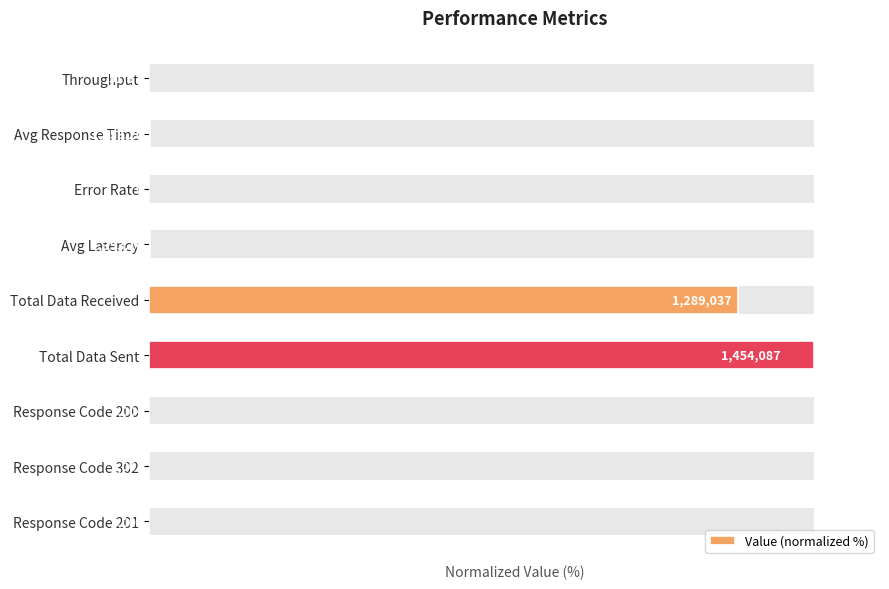

What is the value of the 2nd bar from the left?

0.1